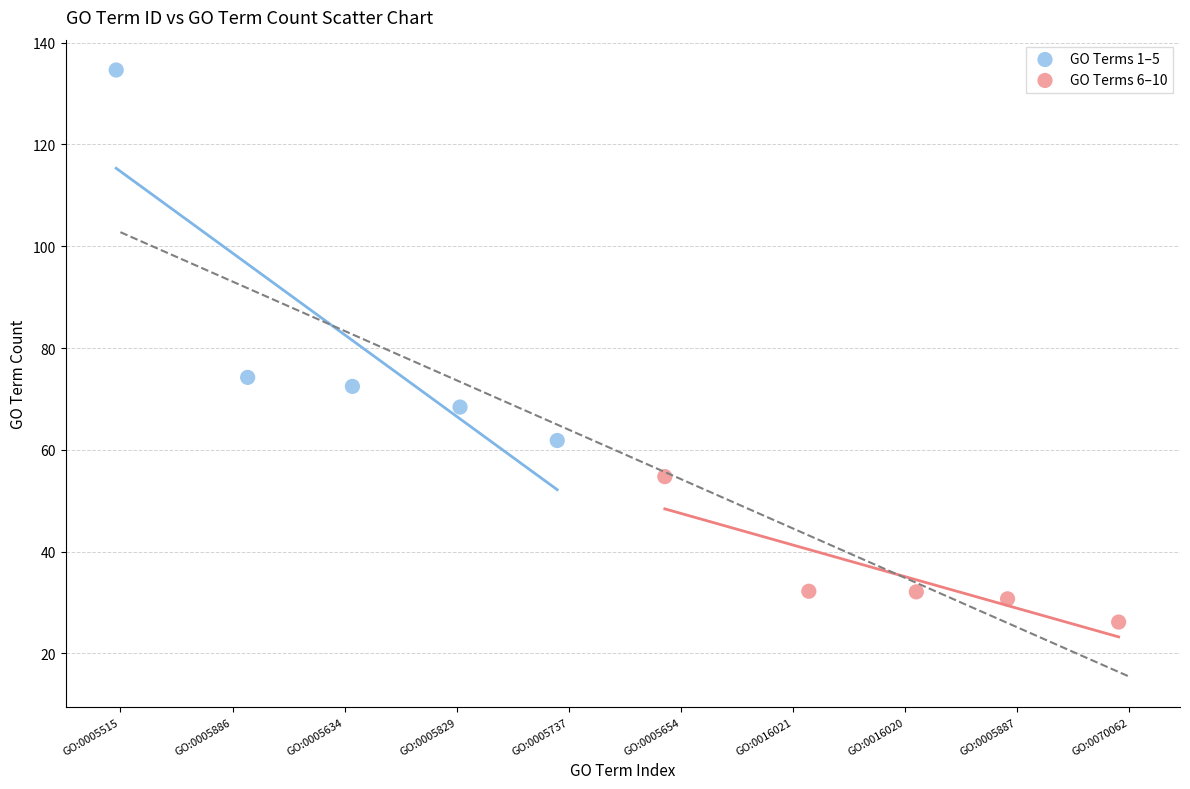

Which series has the largest Y range (max minus min)?

GO Terms 1–5